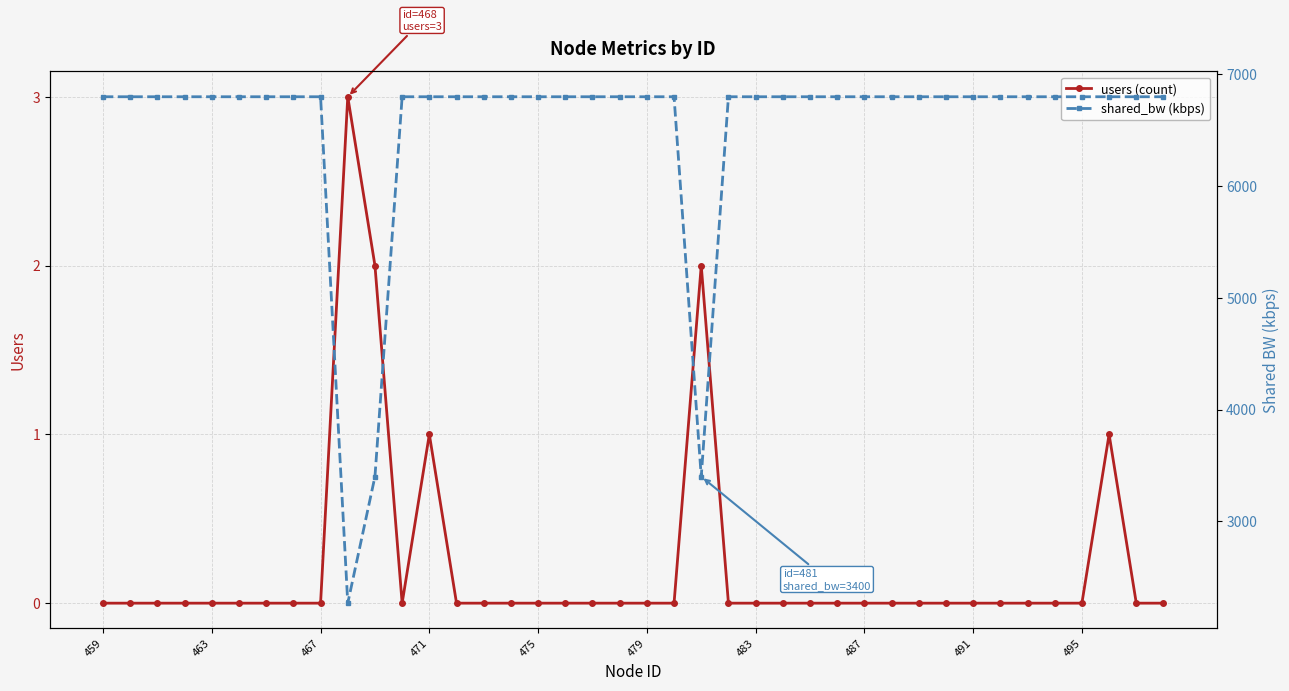

What is the maximum value for users (count)?

3